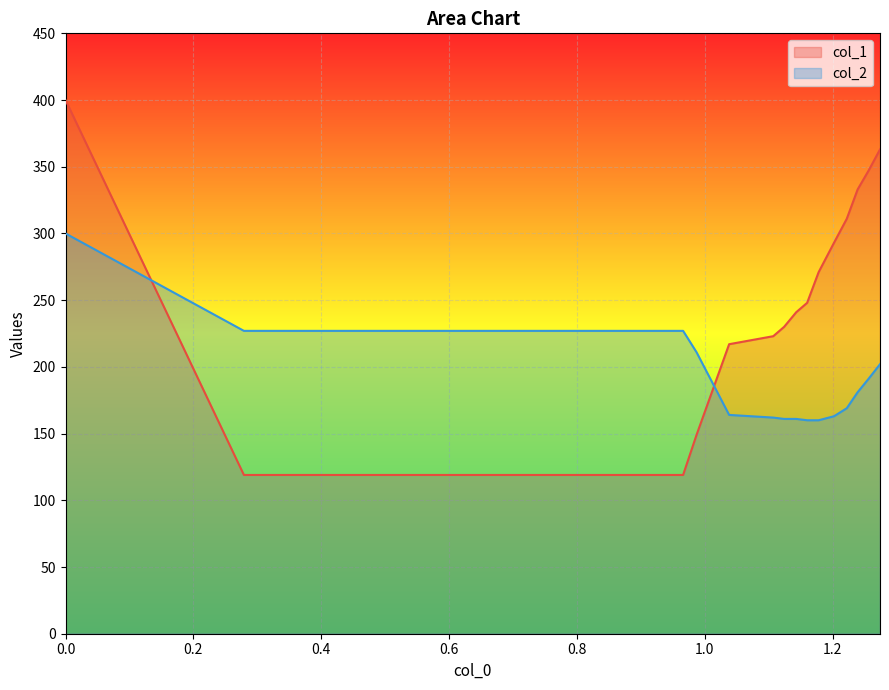

Rank the series by their maximum value, from highest to lowest.

col_1, col_2